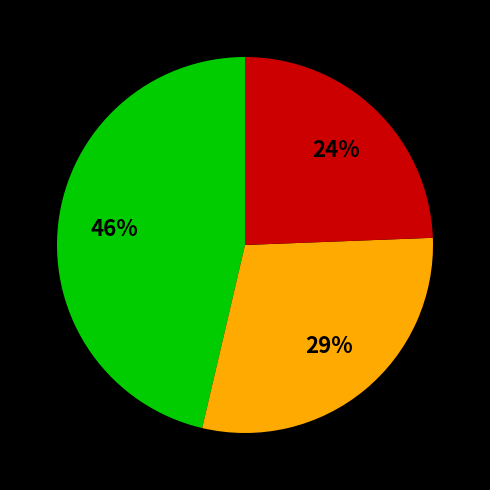

To the nearest percent, what is the difference between the largest and smallest slice percentages?

22%